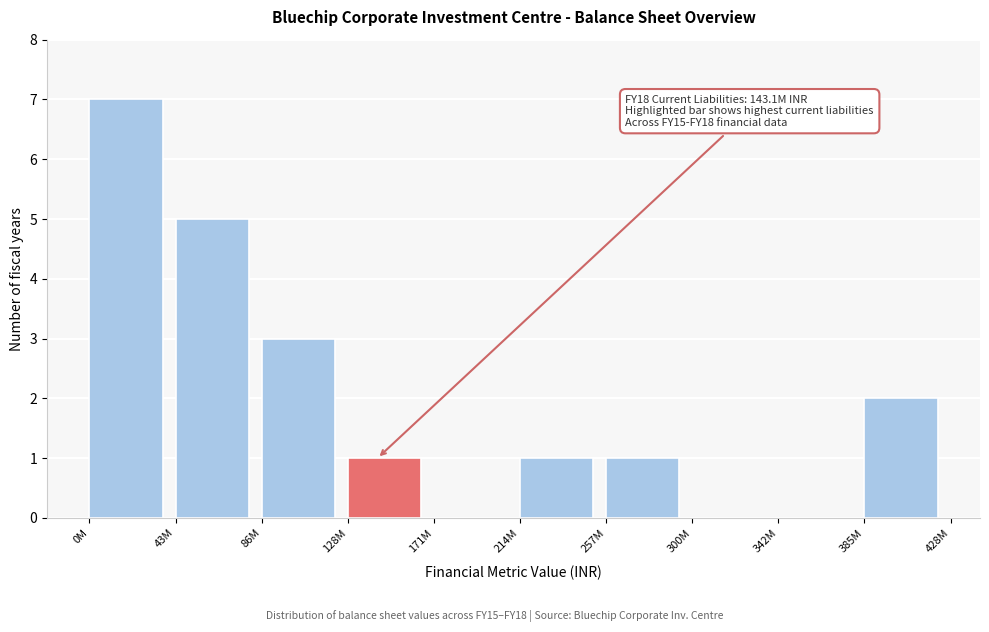

Reading left to right, list all the values displayed in this chart.

0M=7	43M=5	86M=3	128M=1	171M=0	214M=1	257M=1	300M=0	342M=0	385M=2